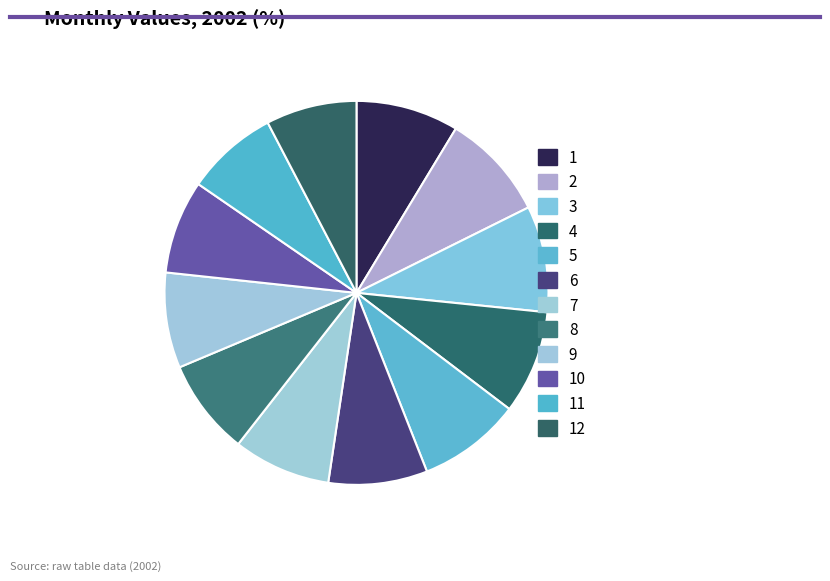

Is there a majority slice in this chart?

No